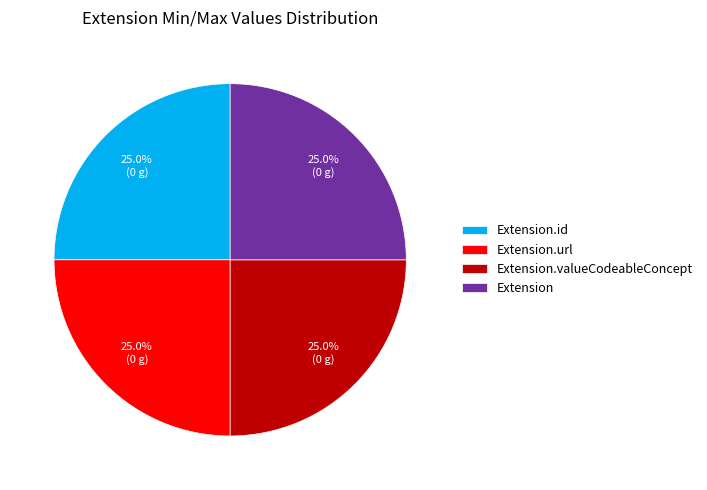

What is the total percentage of Extension and Extension.id?

50.0%